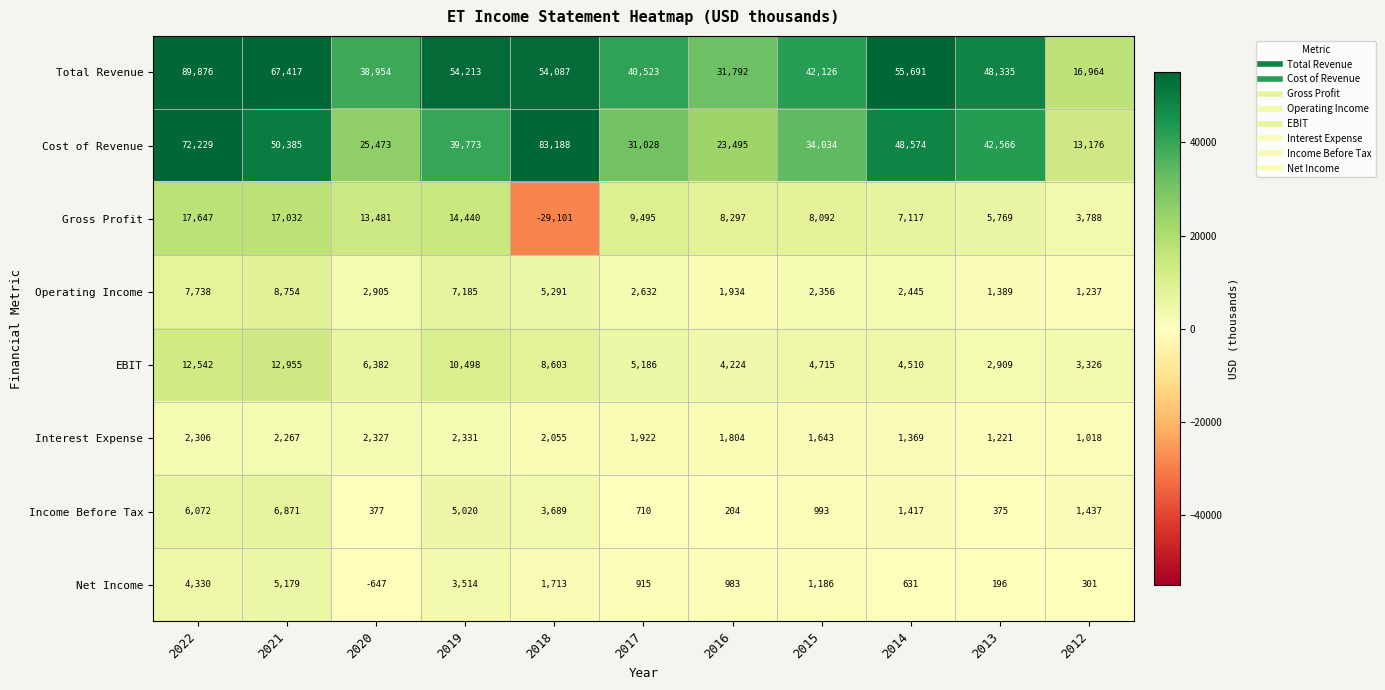

At which label does Total Revenue reach its minimum?

2012